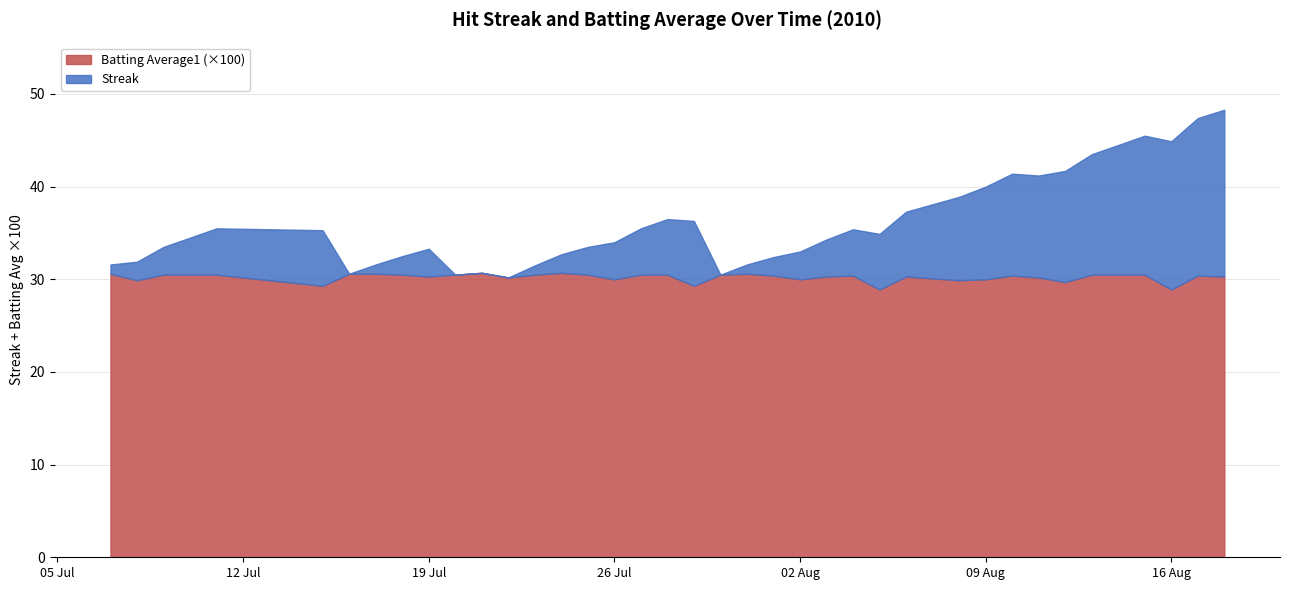

How many data points in Streak are above 34?

22